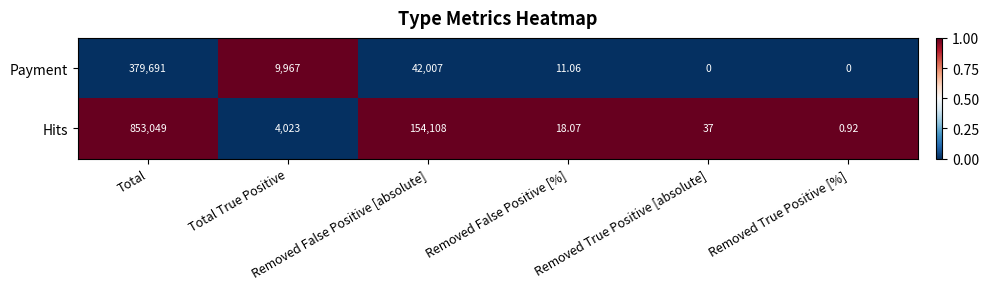

List the series in order of their overall mean, highest first.

Hits, Payment